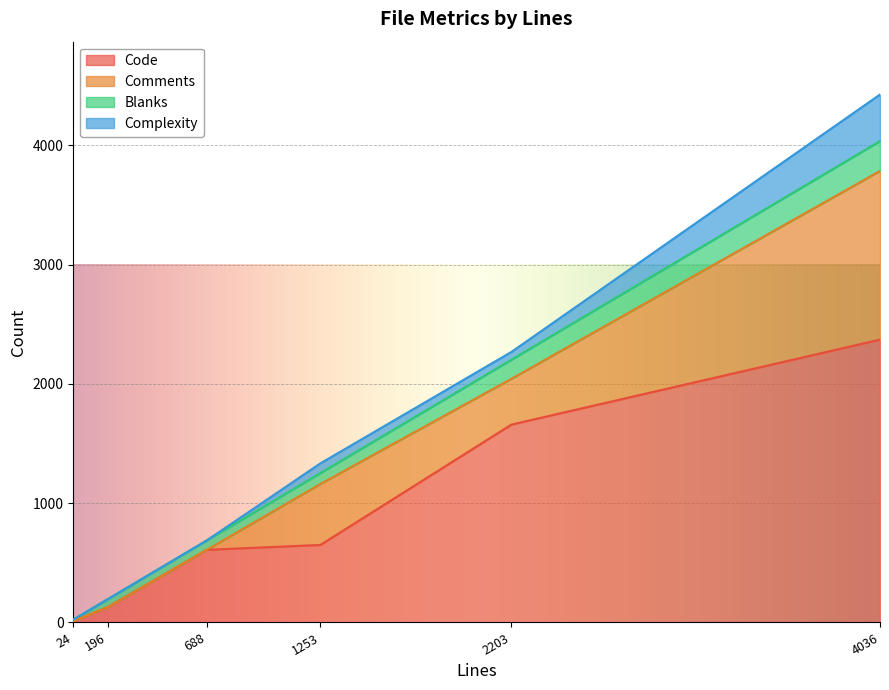

True or false: Comments has a value of 485 at changelog.md.

False